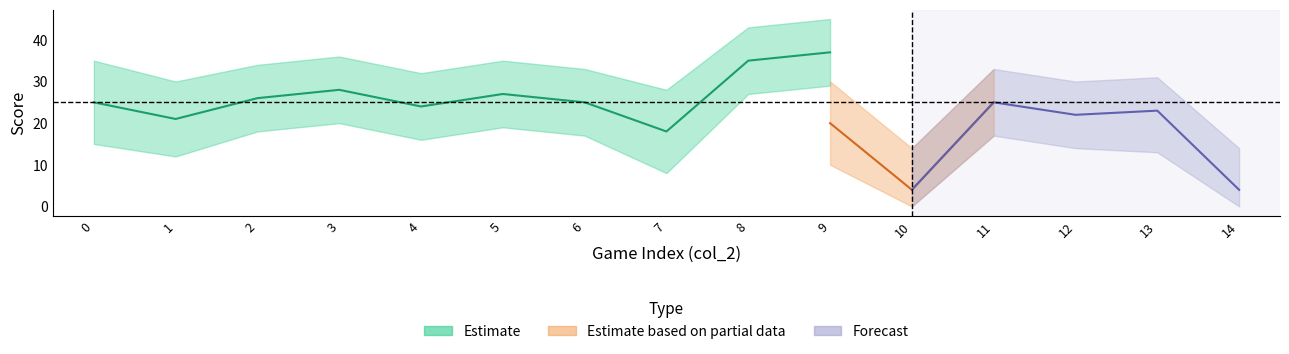

How many interior local valleys does the col_3_lower series have?

3